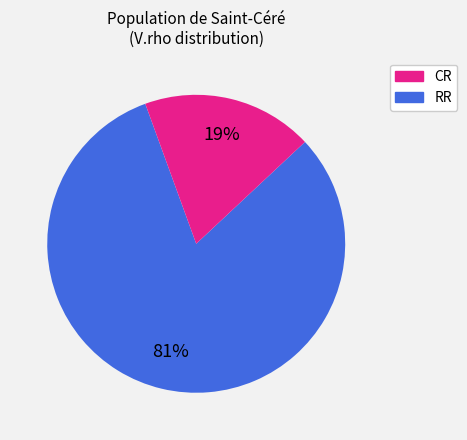

Is there any slice that represents more than half of the pie?

Yes